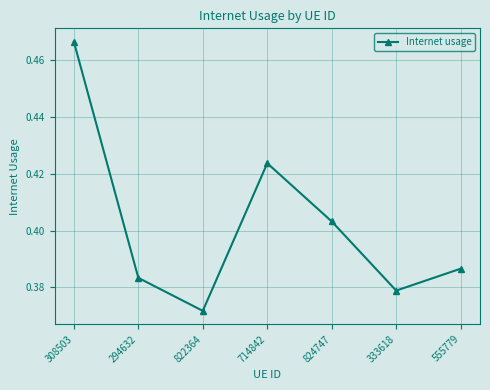

What is the sum of all values?

2.8